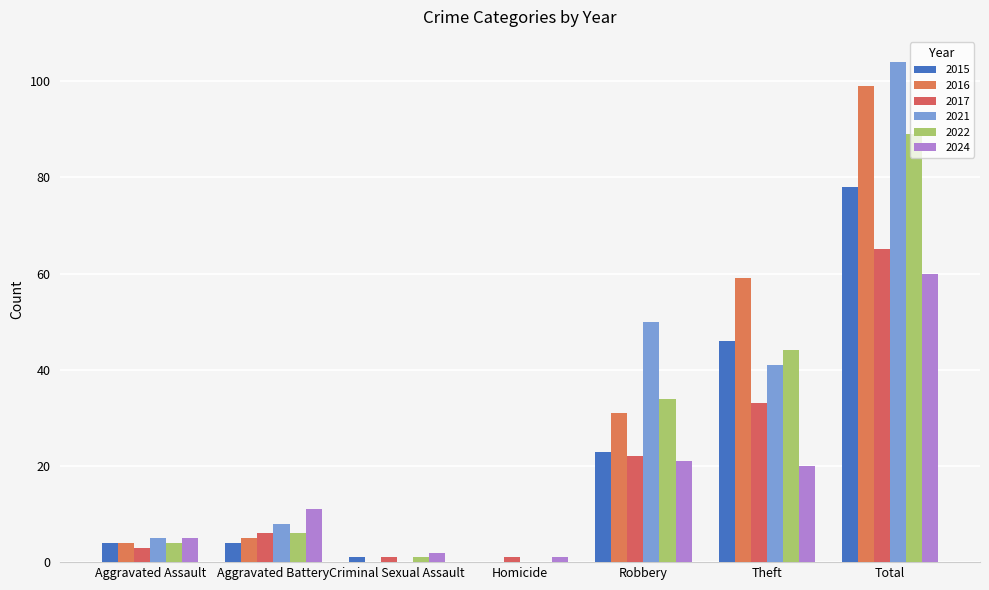

True or false: 2021 has a value of 5 at Aggravated Assault.

True